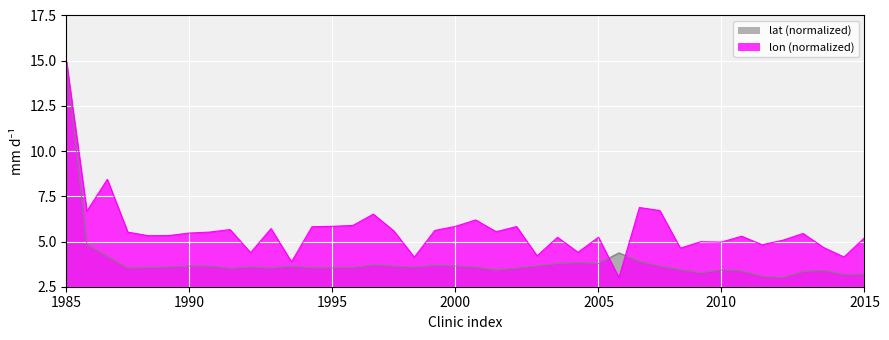

Is the value of lat at 17 greater than the value of lon at 21?

No